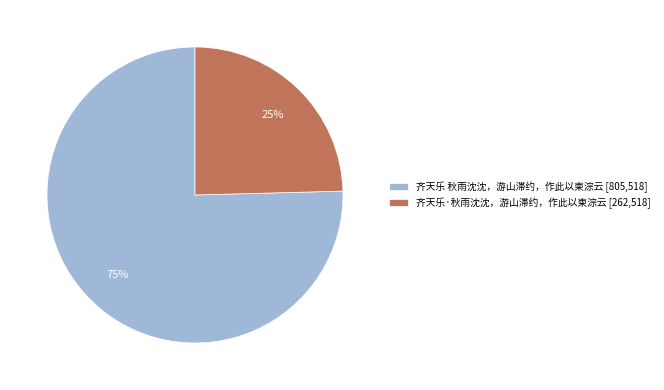

What is the majority slice?

齐天乐 秋雨沈沈，游山滞约，作此以柬淙云